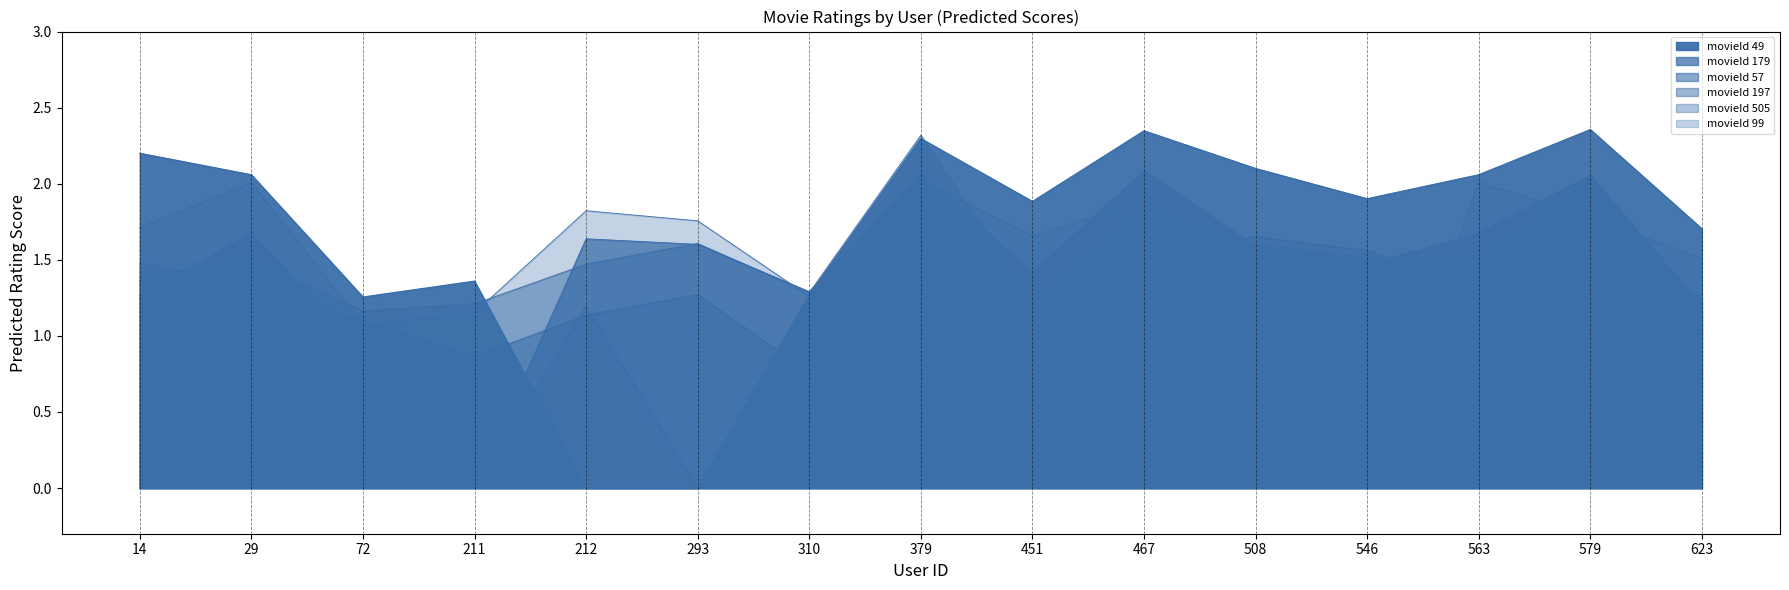

Where do movieId 57 and movieId 197 first cross each other?

14 and 29